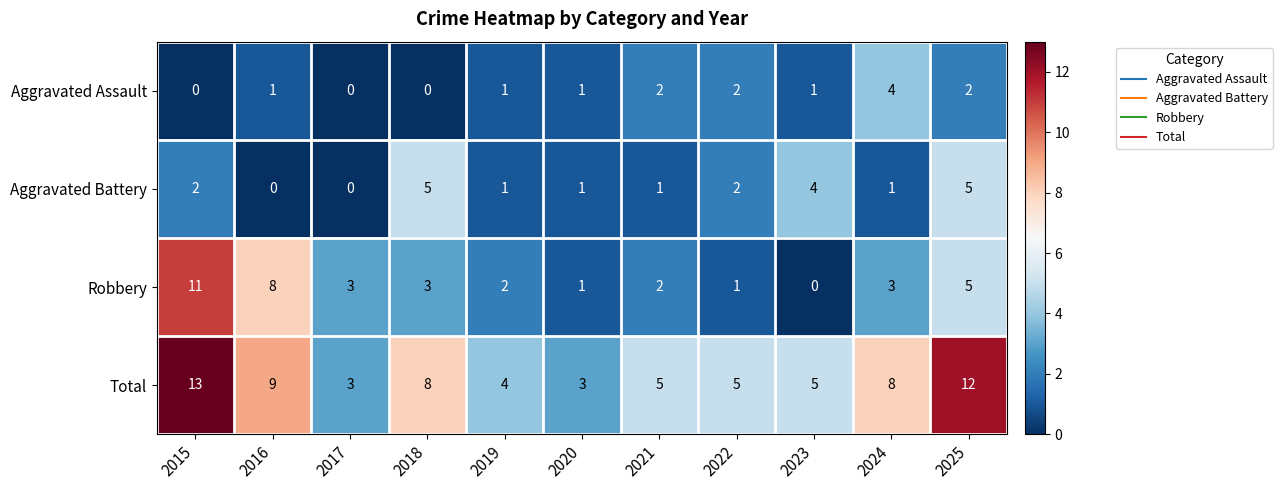

What is the total value across all series at 2022?

10